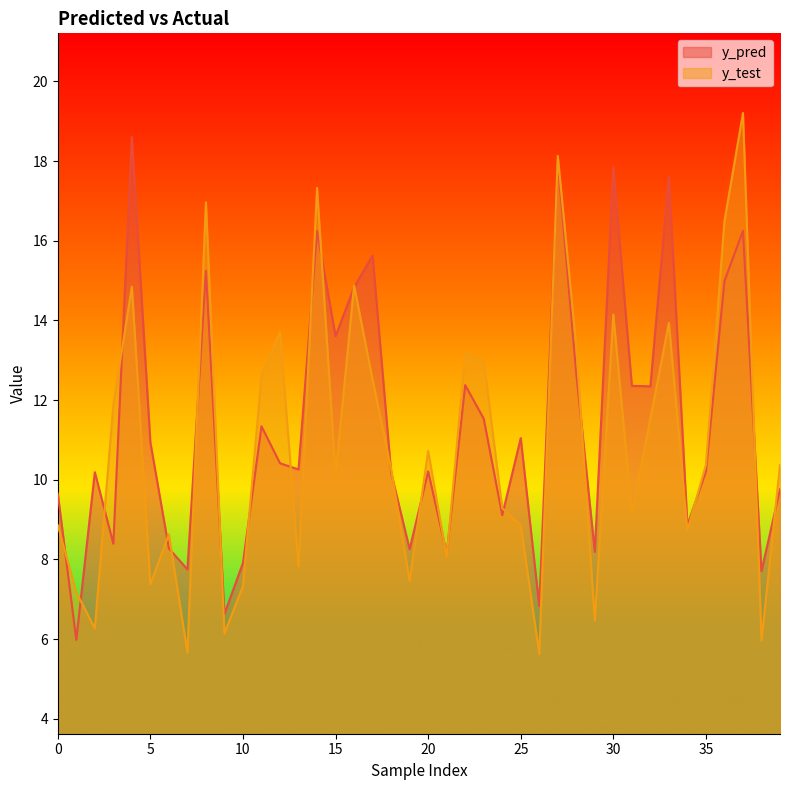

What is the sum of all y_pred values?

456.3